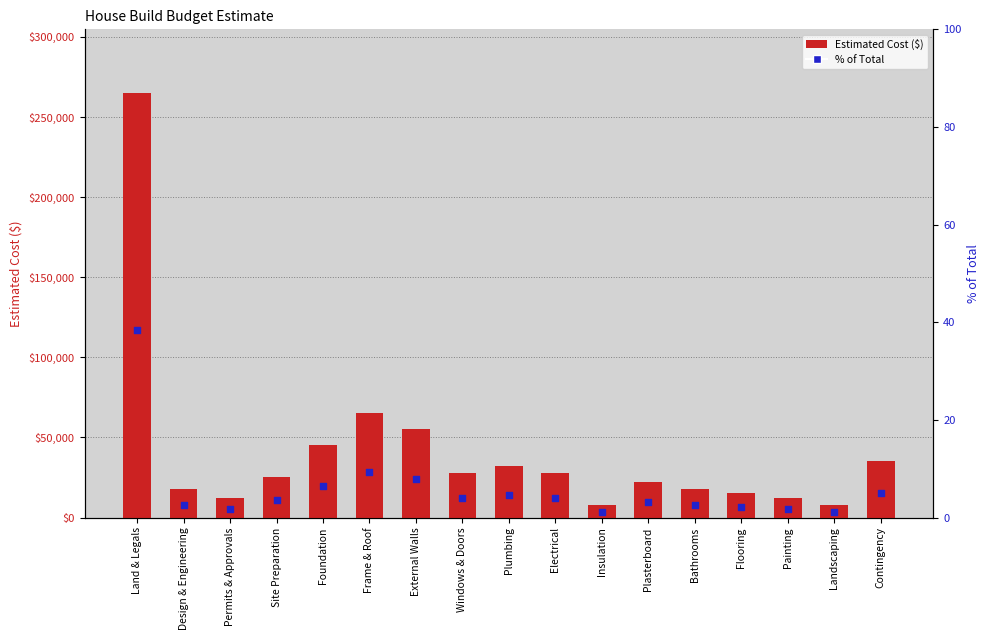

What are all the series names shown in the legend?

Estimated Cost, % of Total